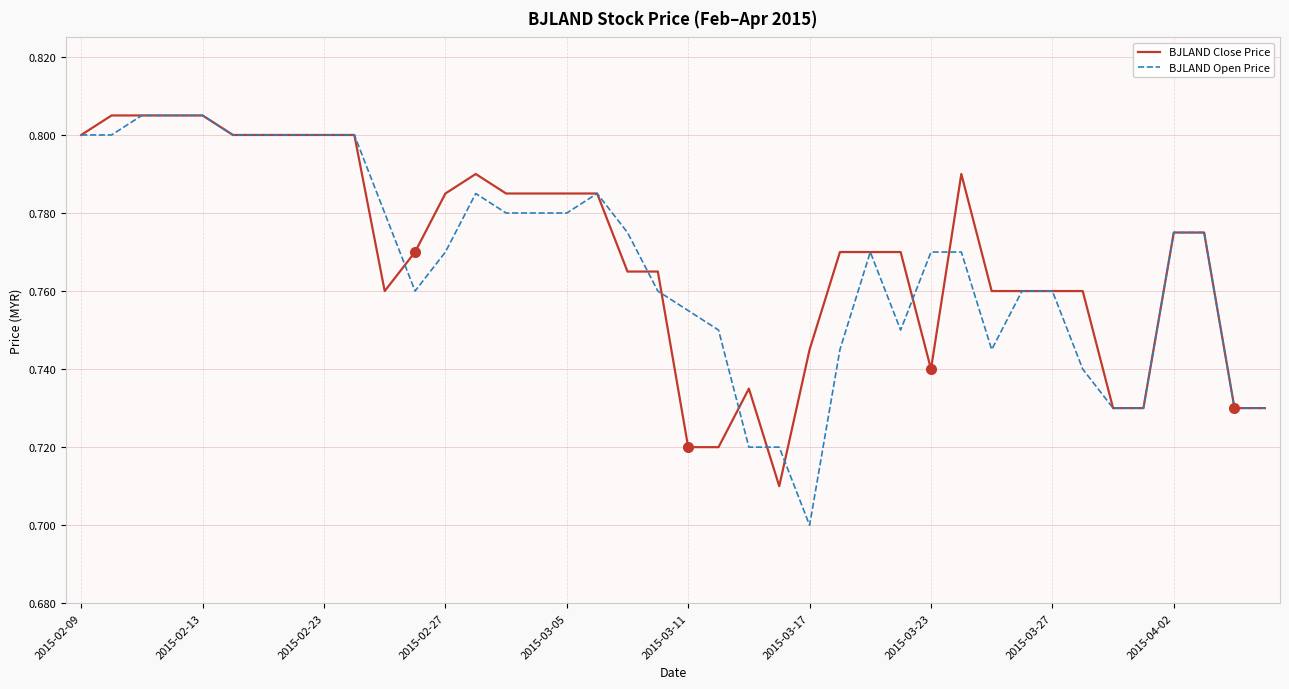

Which series has the largest range (max minus min)?

BJLAND Open Price